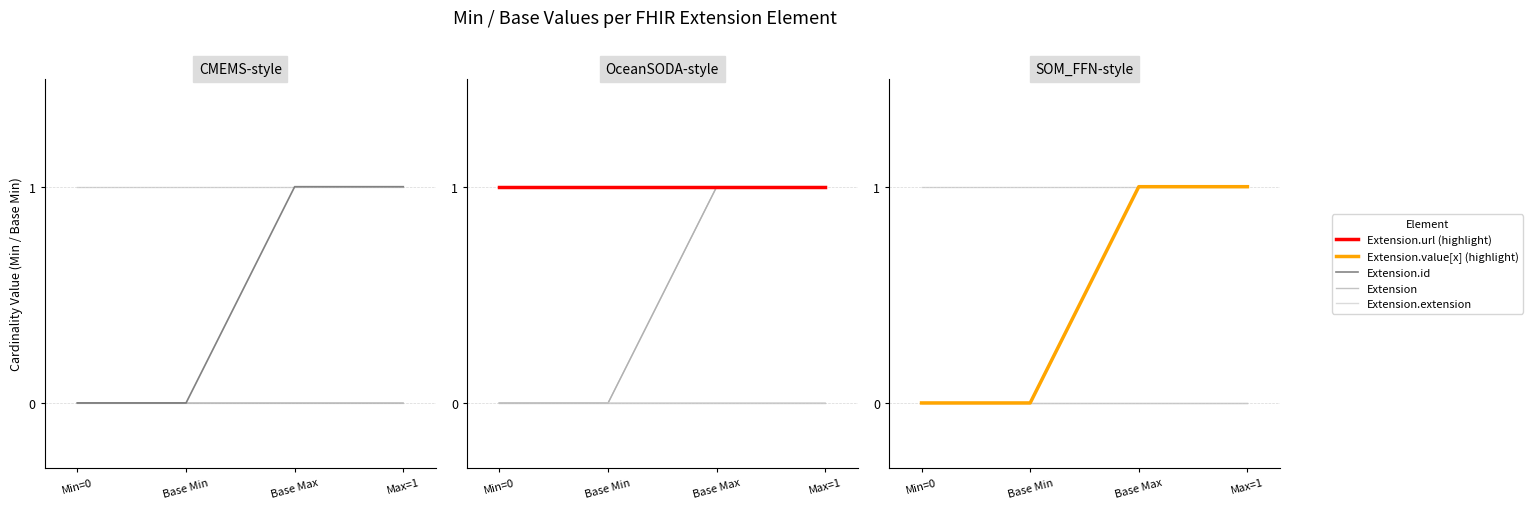

What are all the series names shown in the legend?

Extension.extension, Extension.url, Extension.value[x], Extension, Extension.id